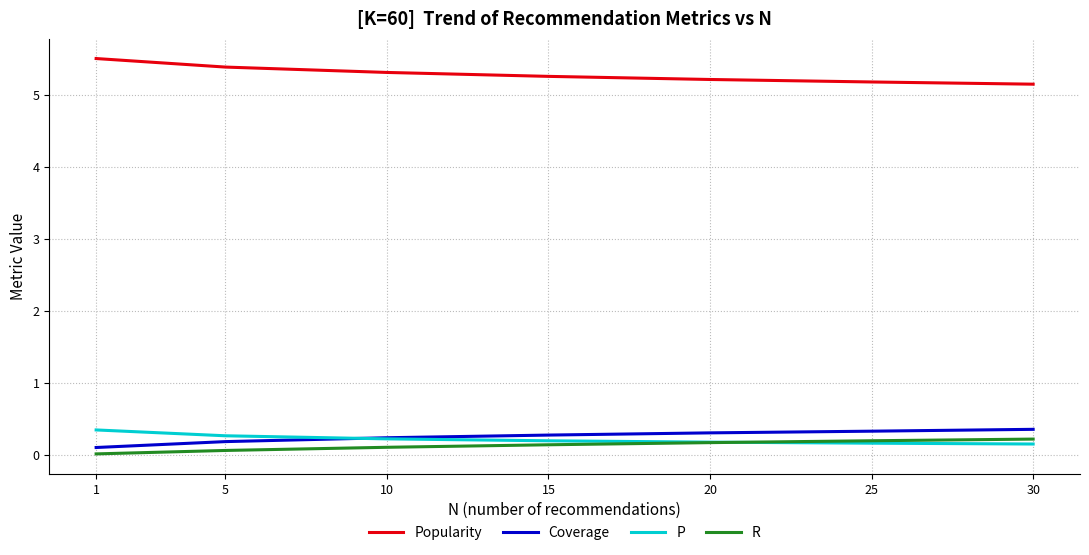

How many lines are shown in the chart?

4